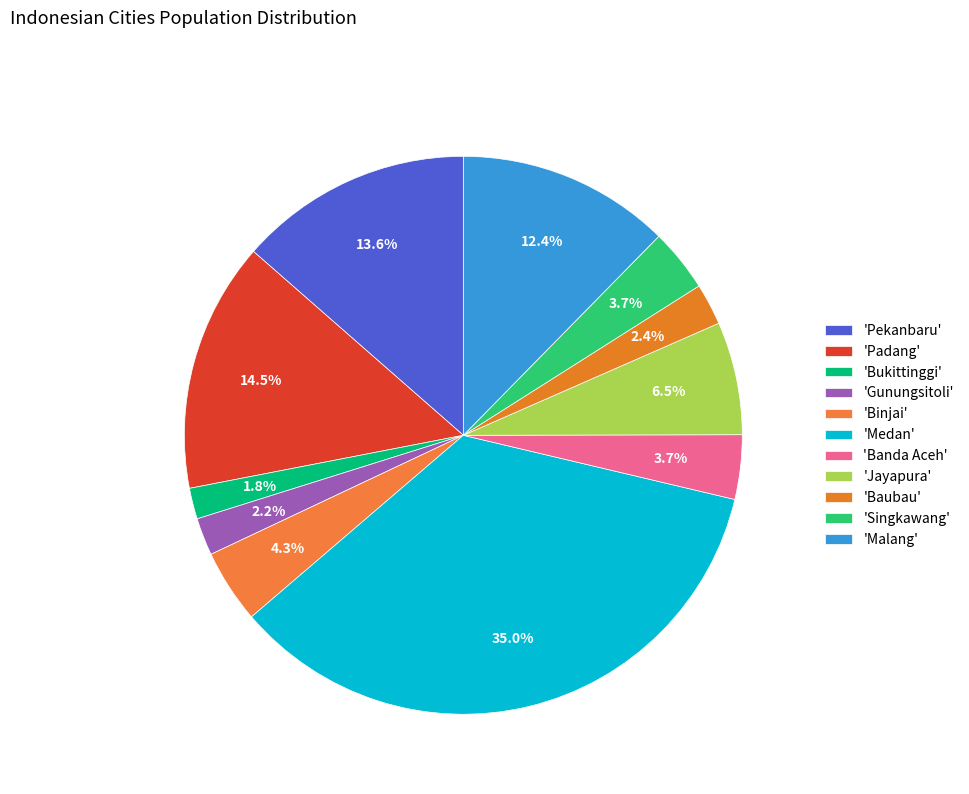

Rank the categories by value from highest to lowest.

Medan, Padang, Pekanbaru, Malang, Jayapura, Binjai, Banda Aceh, Singkawang, Baubau, Gunungsitoli, Bukittinggi